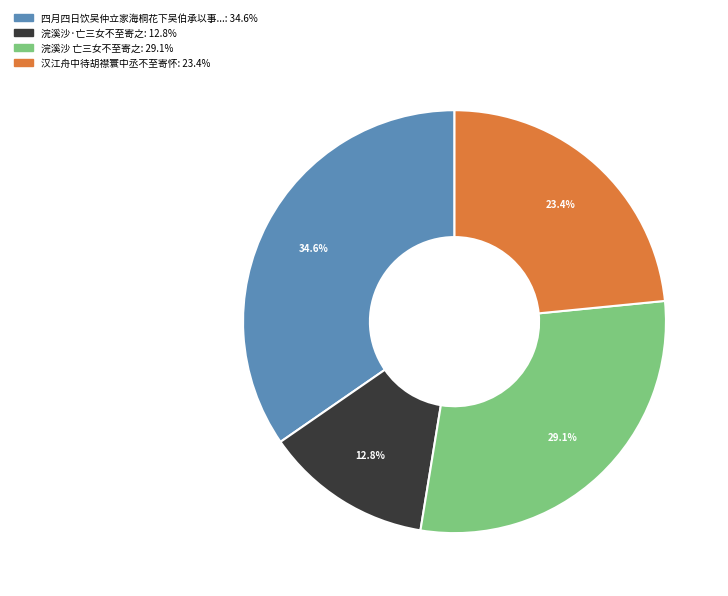

Does any single category account for the majority?

No